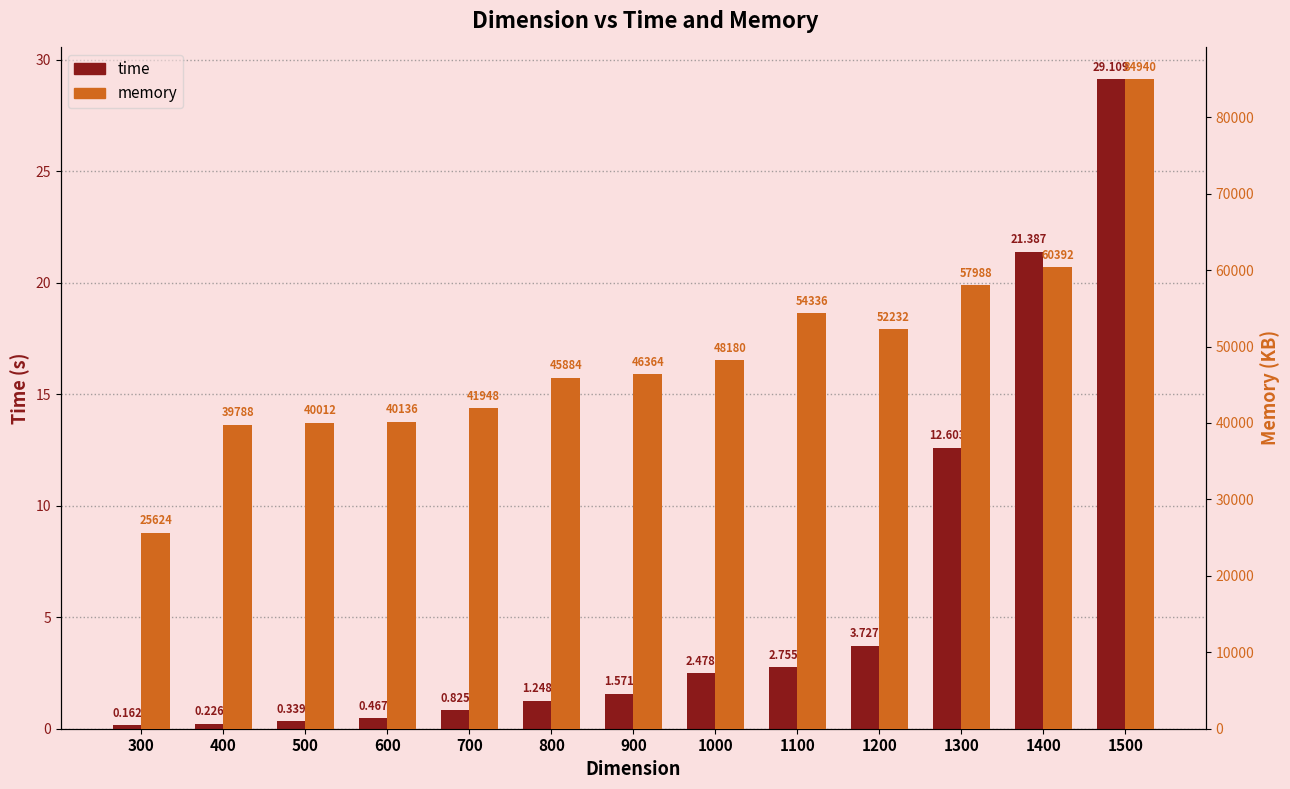

Is the value of memory at 800 greater than the value of time at 500?

Yes